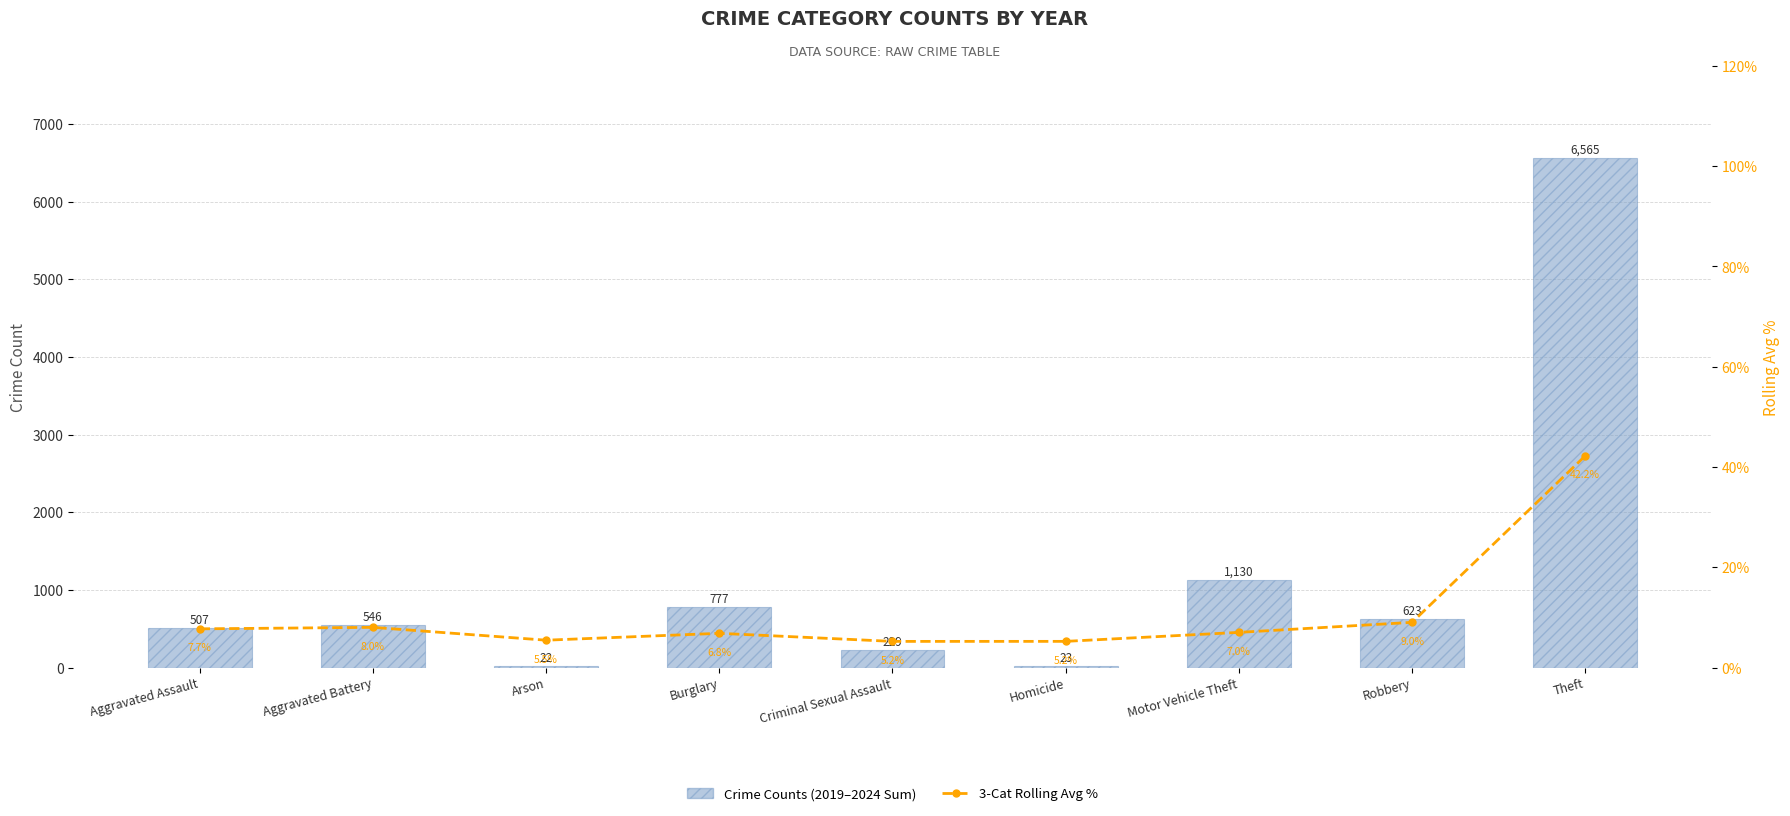

How many data points in Crime Counts are above 546?

4